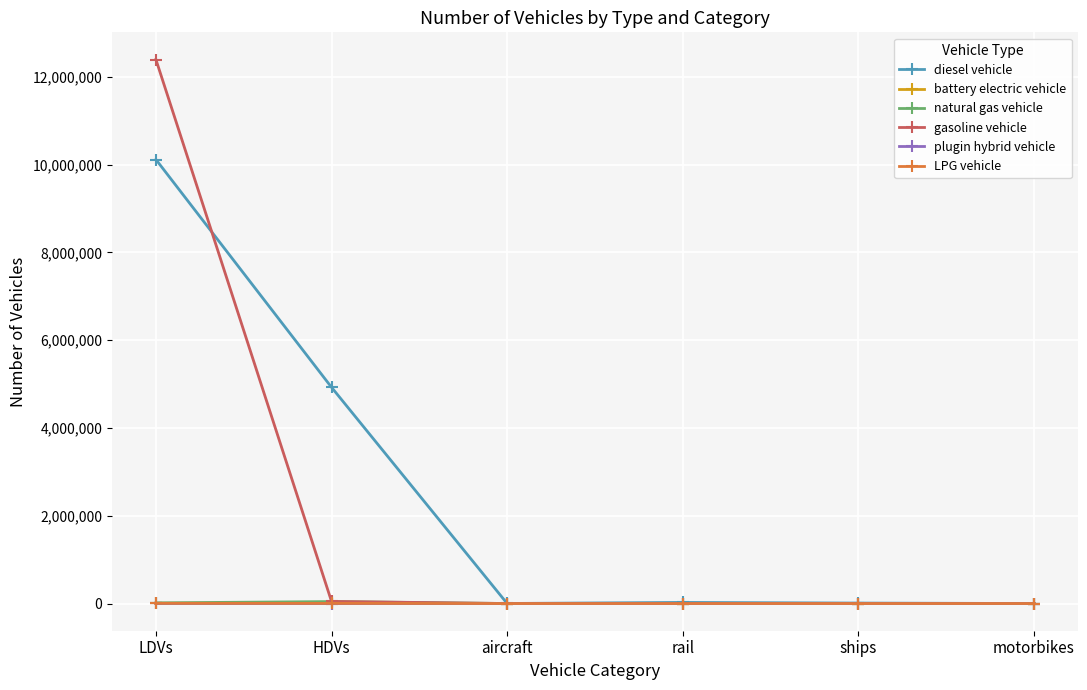

Between LDVs and aircraft, which series saw the biggest shift?

gasoline vehicle